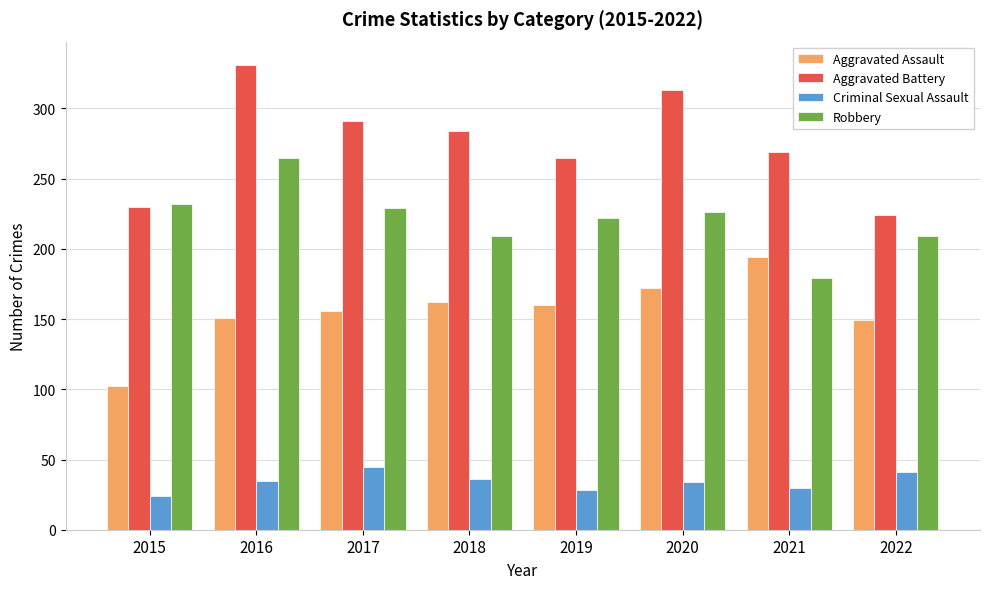

Count the number of categories in the chart.

8